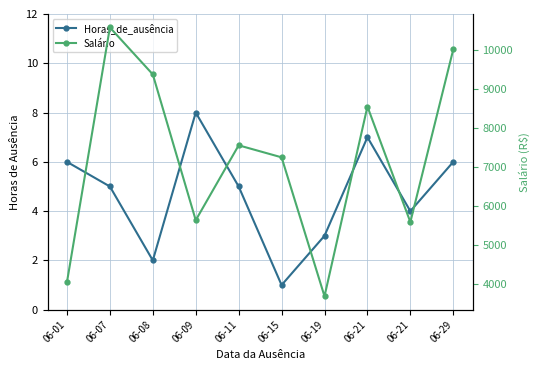

True or false: Horas_de_ausência and Salário intersect in this chart.

False